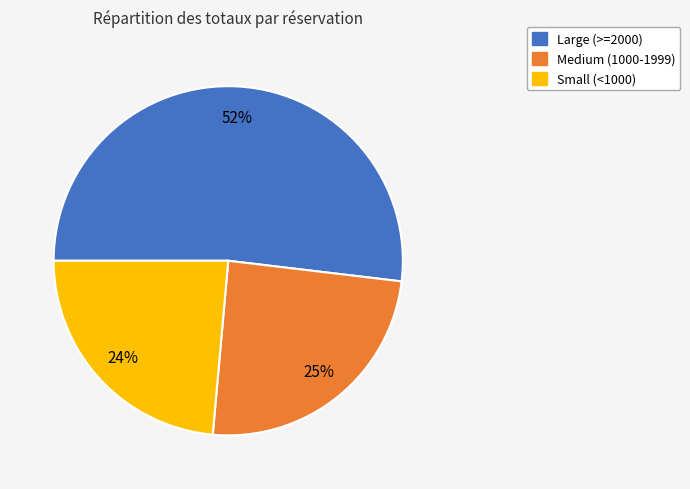

To the nearest percent, what is the average slice percentage?

33%